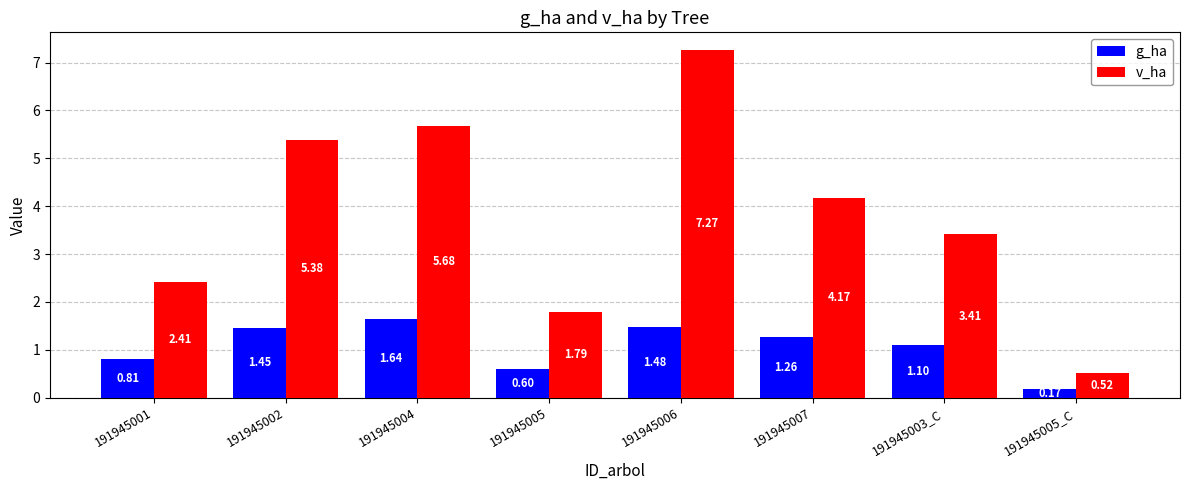

Which series has the widest spread of values?

v_ha